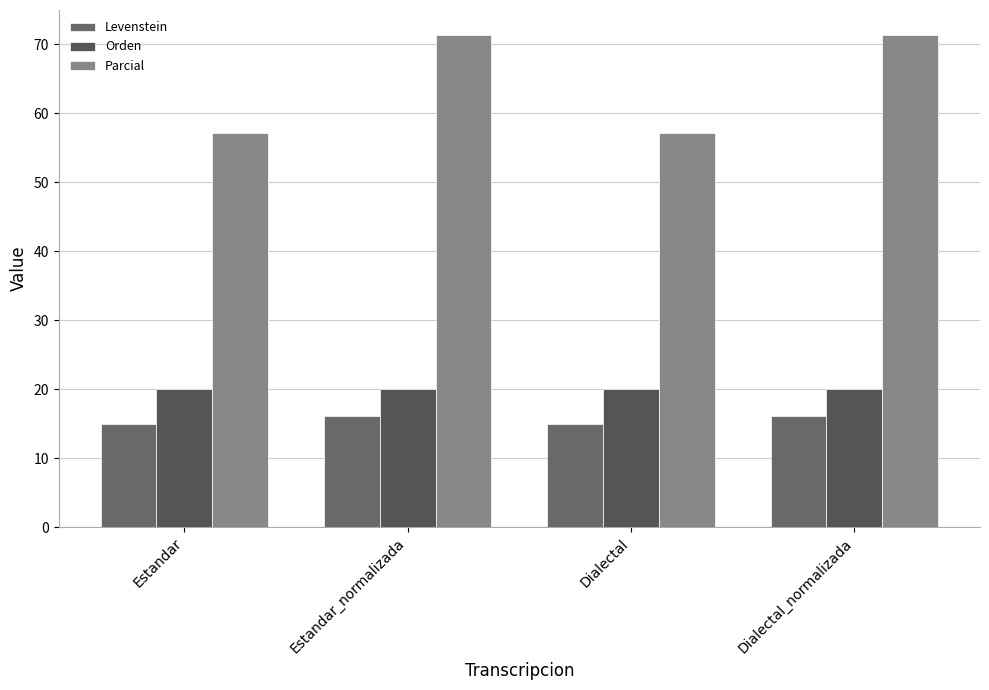

What is the average value of the Parcial series?

64.3